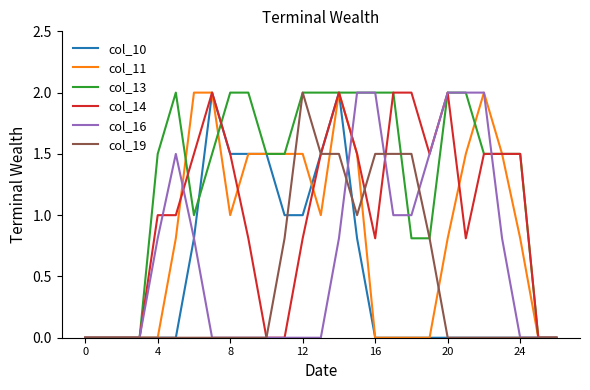

Which label corresponds to the largest value in the chart?

7